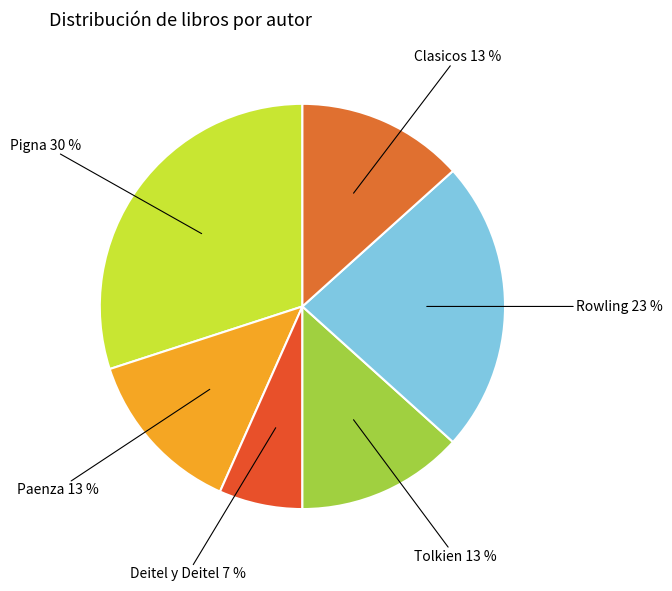

Is there a majority slice in this chart?

No